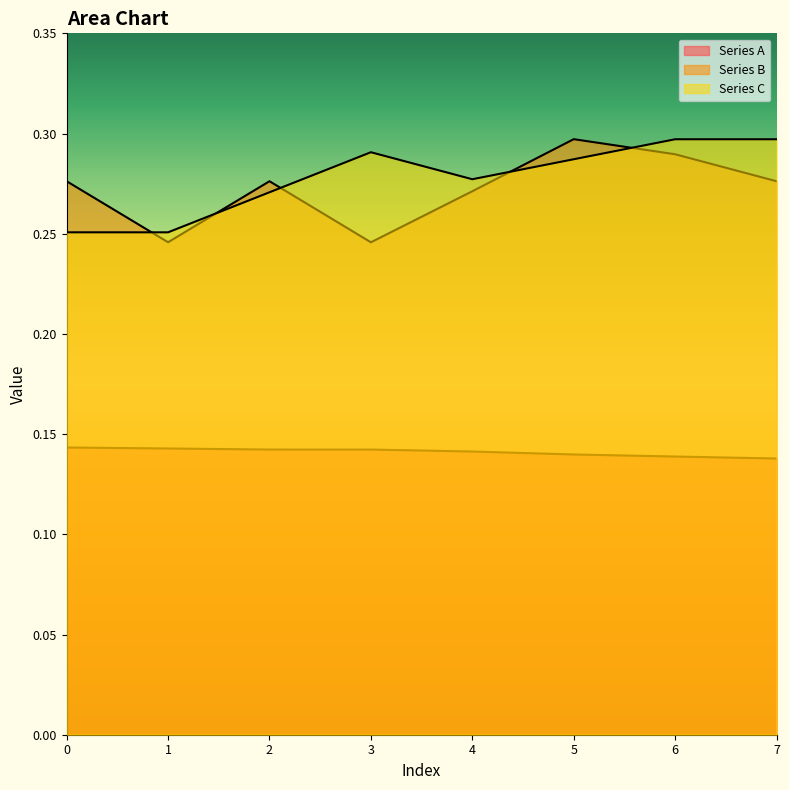

What is the total value across all series at 4?

0.4